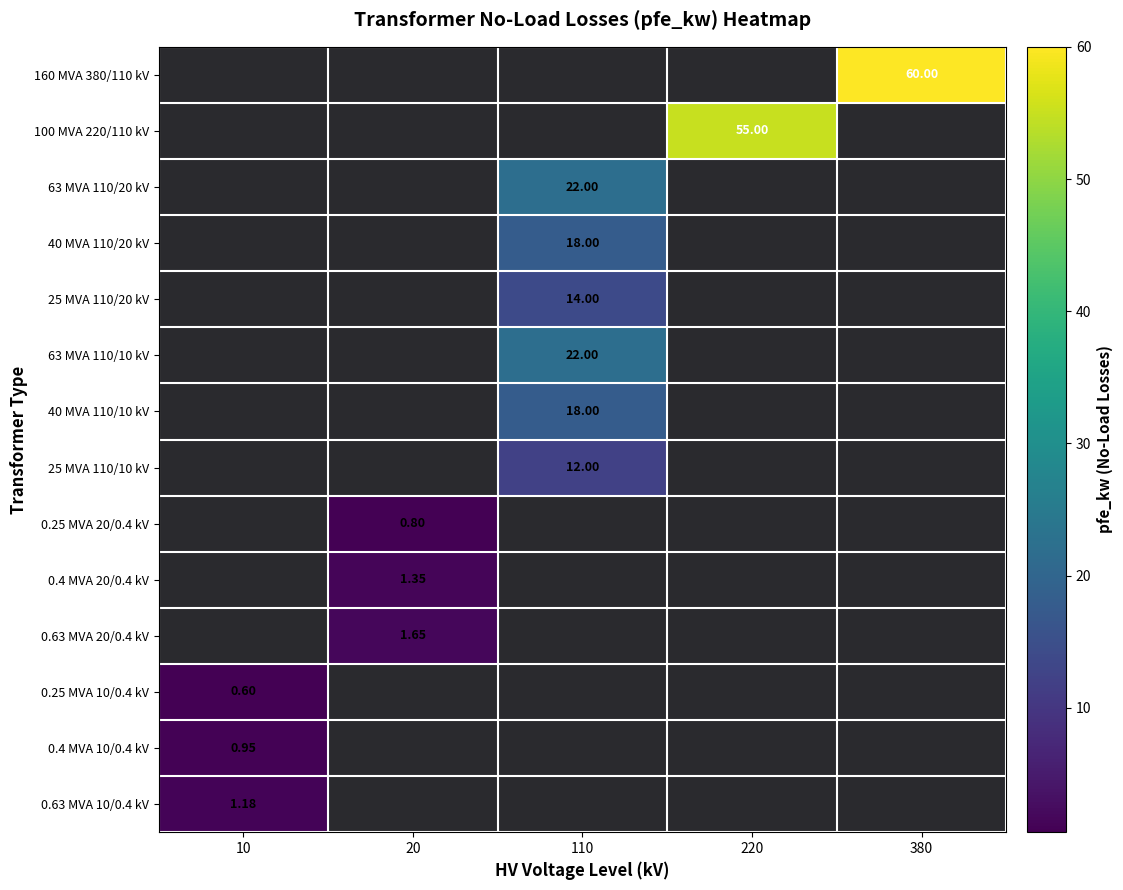

At how many categories does at least one series exceed 34?

2